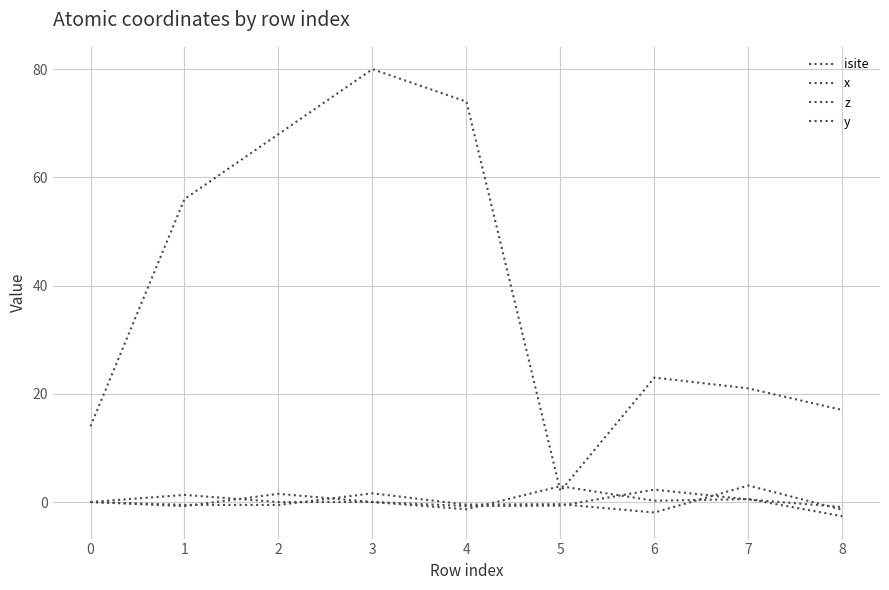

Where is the first local maximum for z?

3